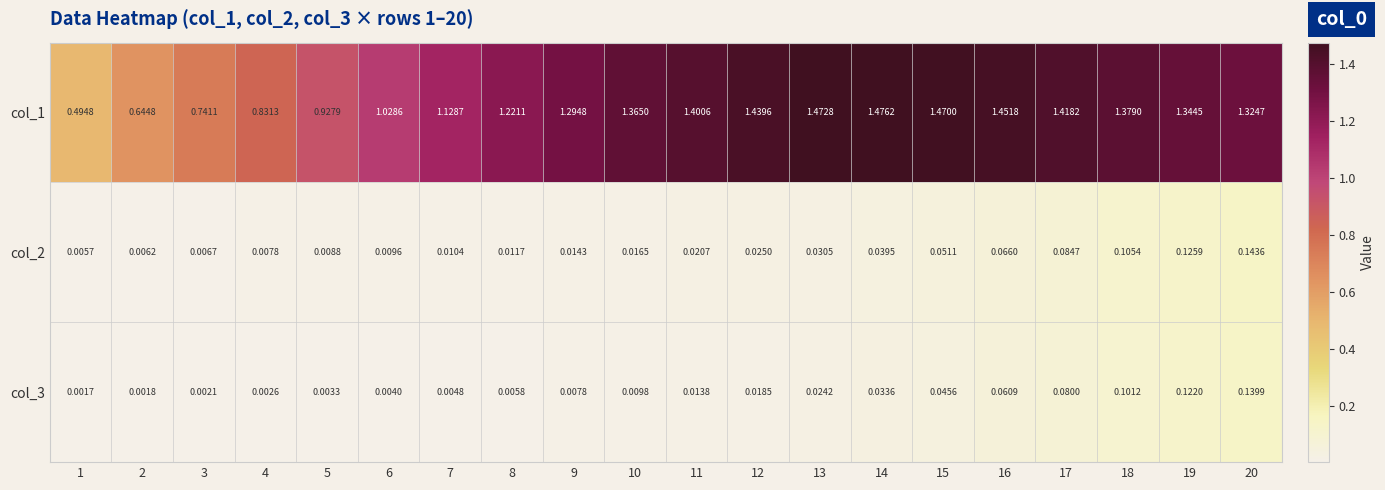

Which series has the largest range (max minus min)?

col_1